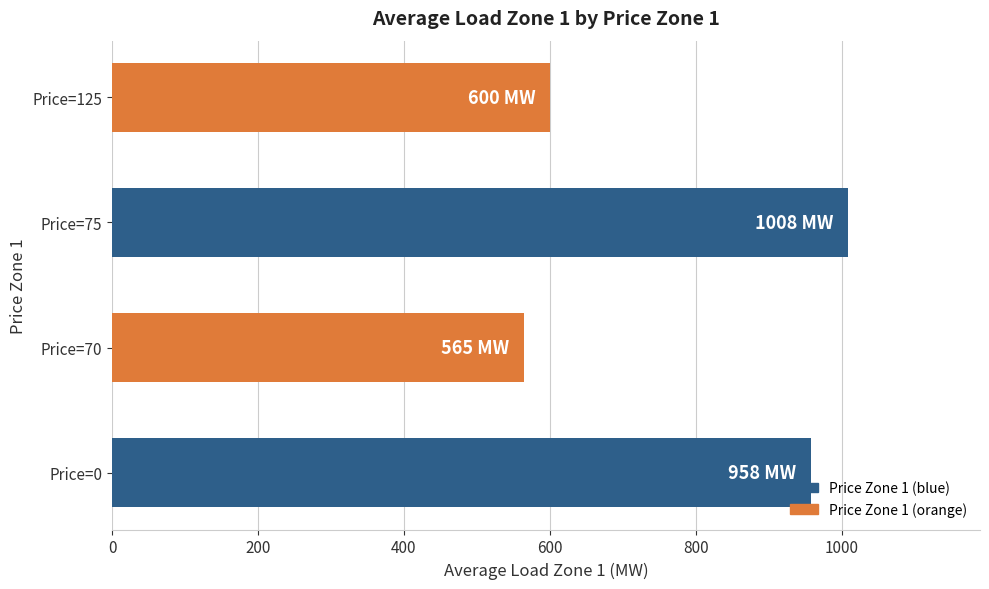

What is the minimum value shown in the chart?

564.8